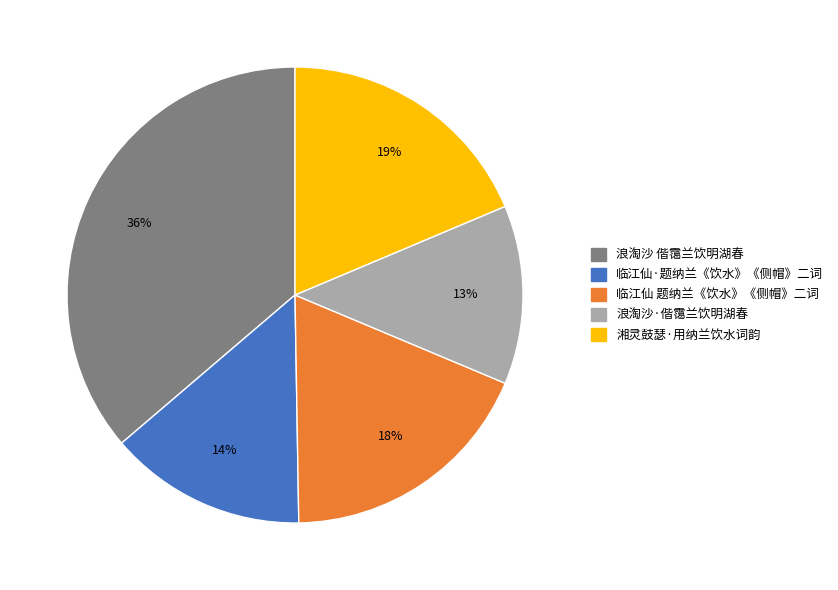

Which category has the biggest portion of the pie?

浪淘沙 偕霭兰饮明湖春